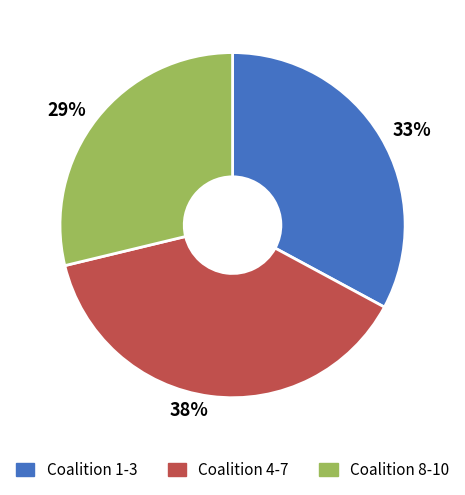

To the nearest percent, what is the average slice percentage?

33%